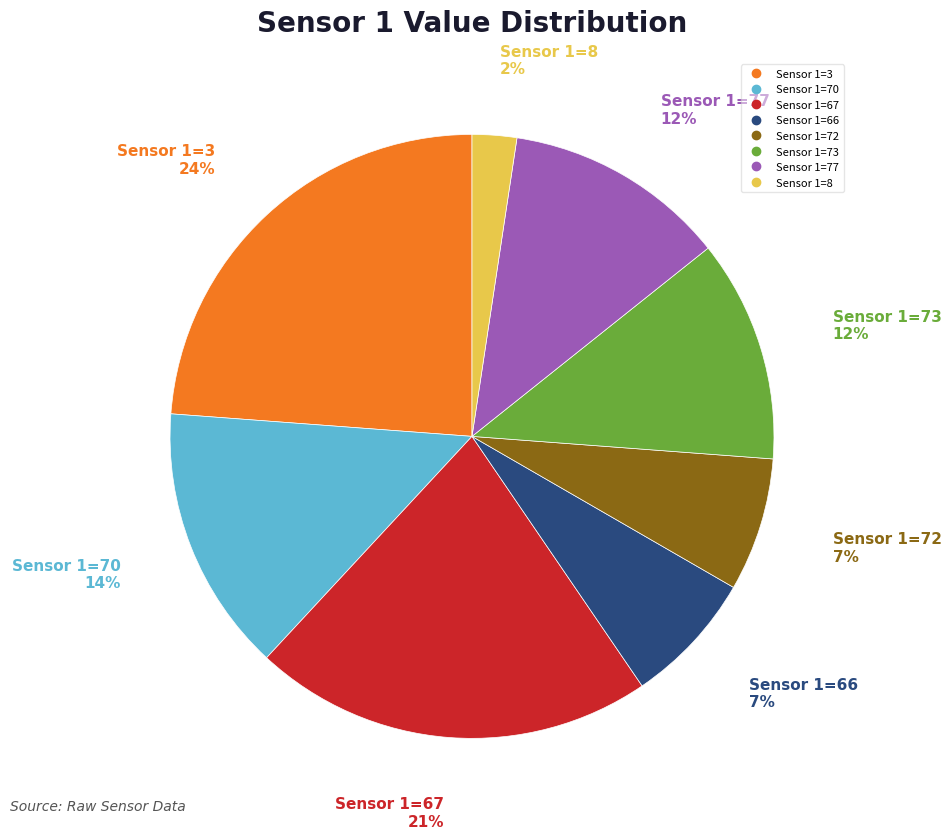

Is there any slice that represents more than half of the pie?

No